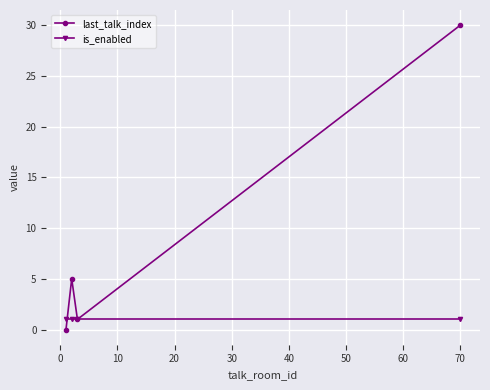

What is the value of the last_talk_index point at the 2nd from the left?

5